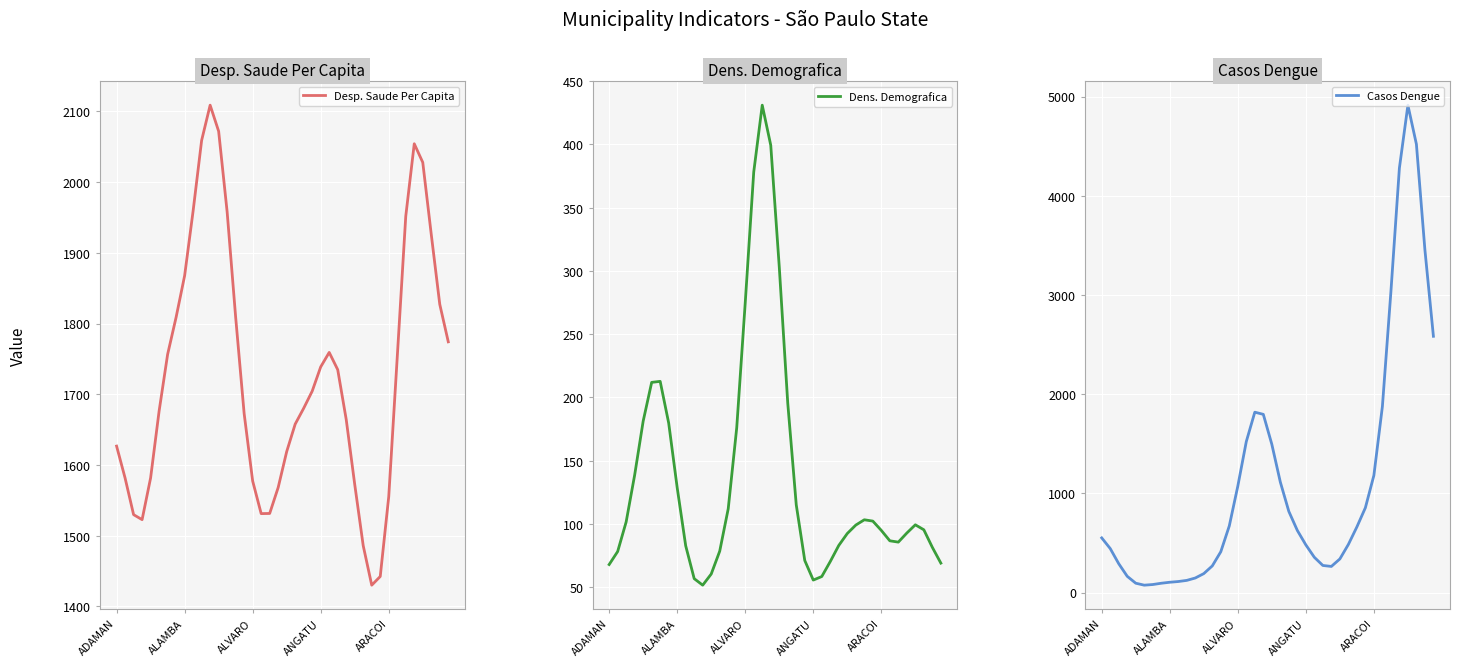

True or false: Dens. Demografica and Desp. Saude Per Capita cross at least once.

False